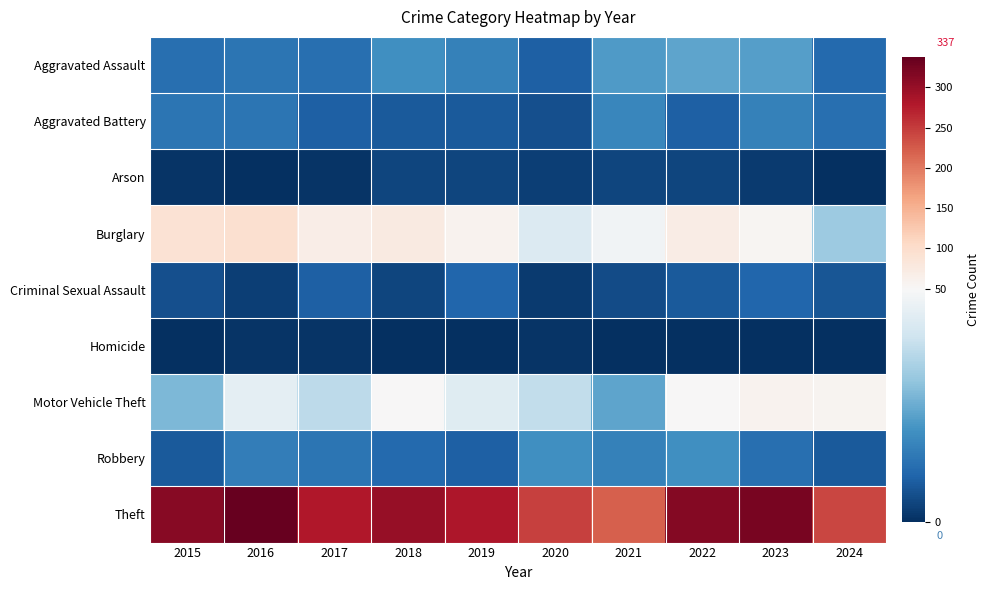

Rank the series by their maximum value, from lowest to highest.

Homicide, Arson, Criminal Sexual Assault, Aggravated Battery, Robbery, Aggravated Assault, Motor Vehicle Theft, Burglary, Theft